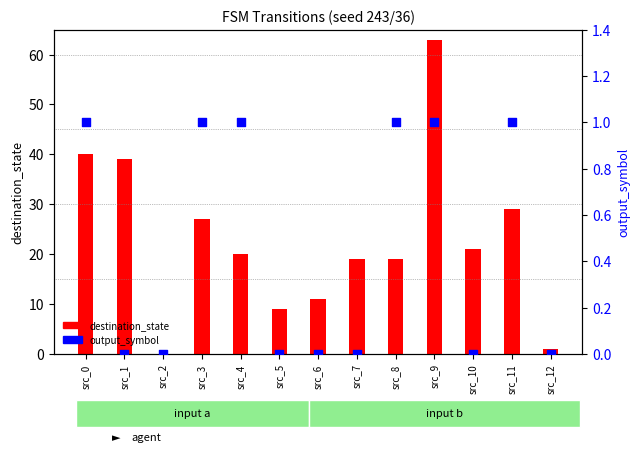

At which category is the sum across all series the highest?

src_9